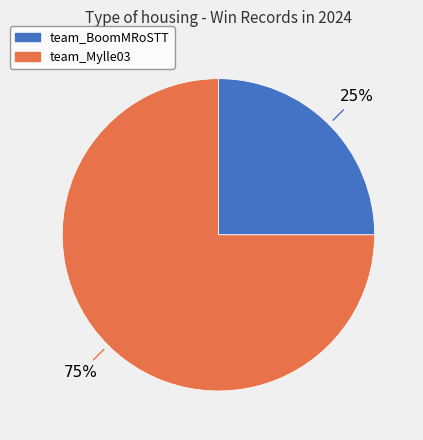

The team_Mylle03 slice represents 75% of the pie. True or false?

True